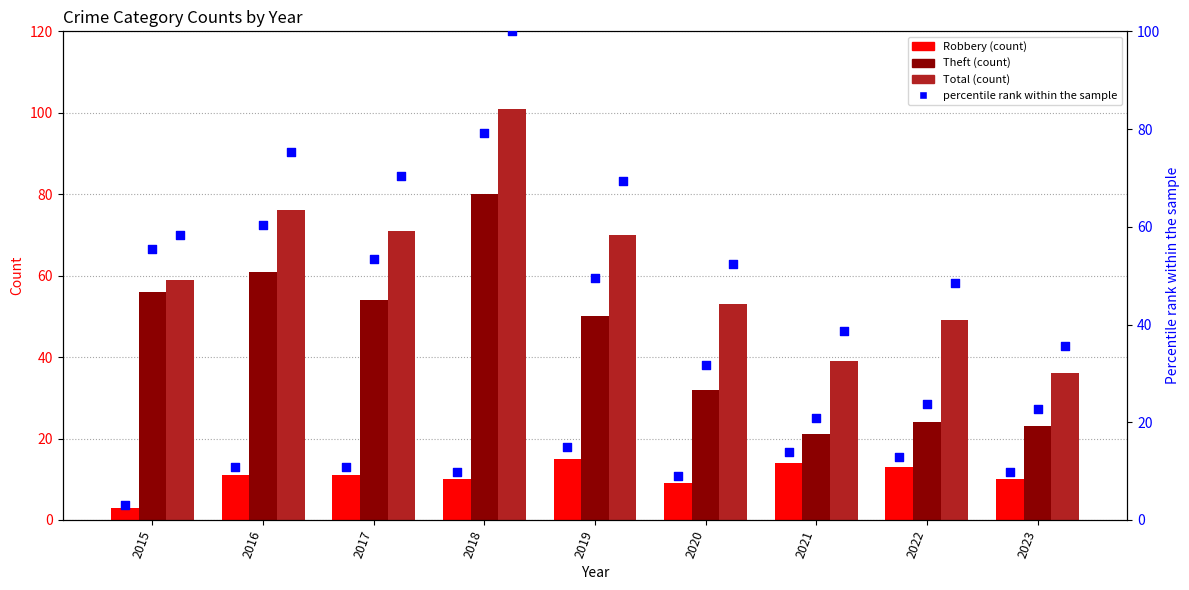

At how many categories does at least one series exceed 83?

1